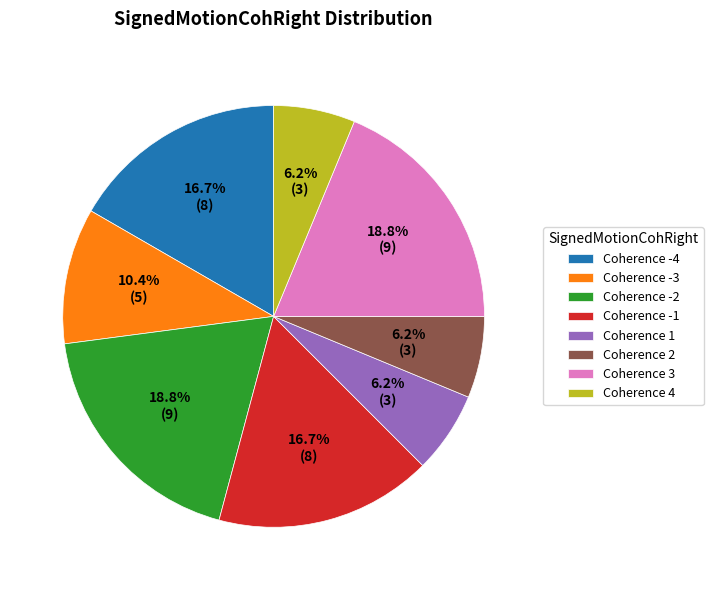

To the nearest percent, what is the difference between the largest and smallest slice percentages?

13%